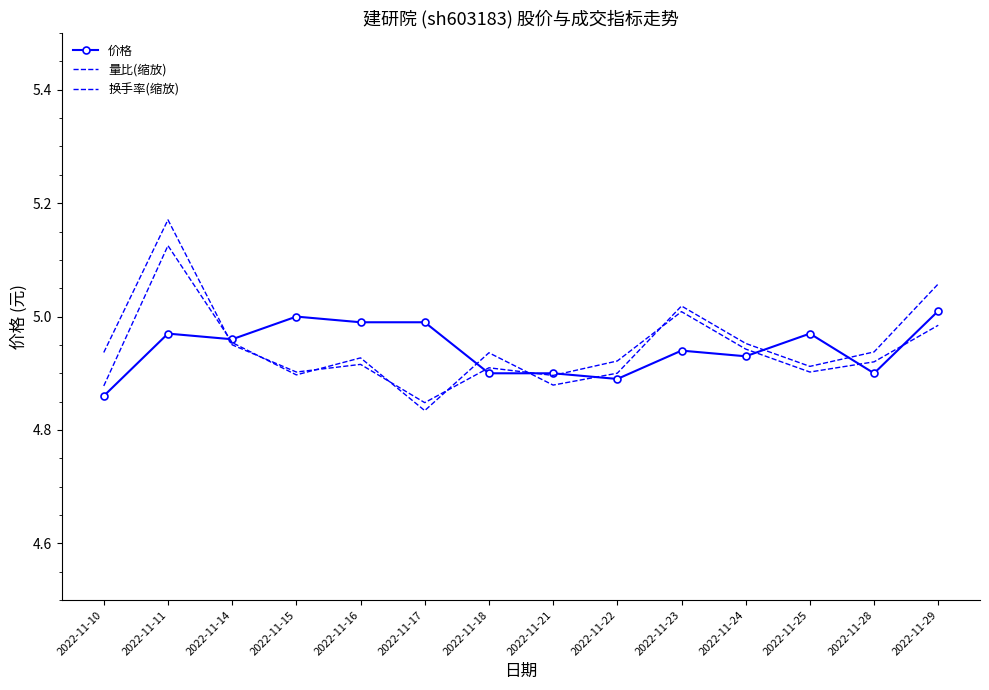

What is the value of the 量比(缩放) point at the 7th from the left?

4.9